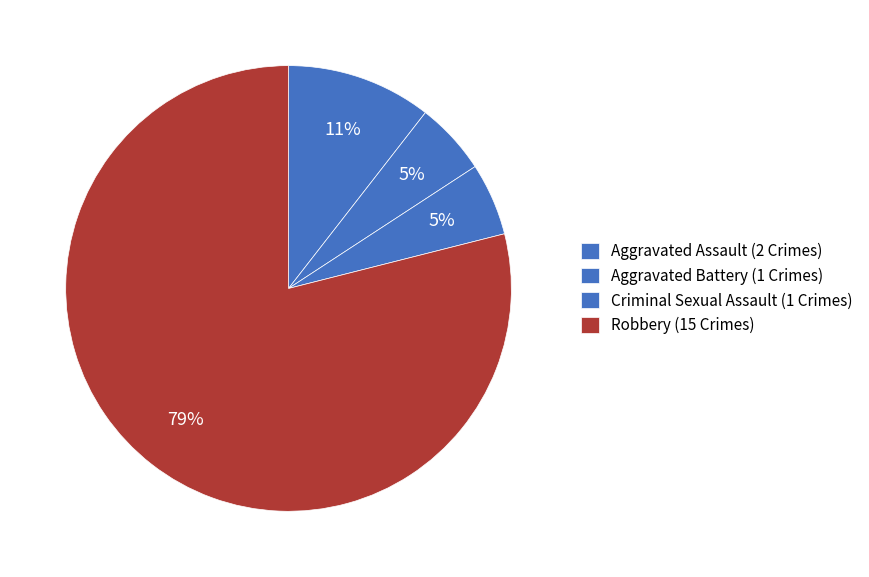

How many segments does this pie chart have?

4